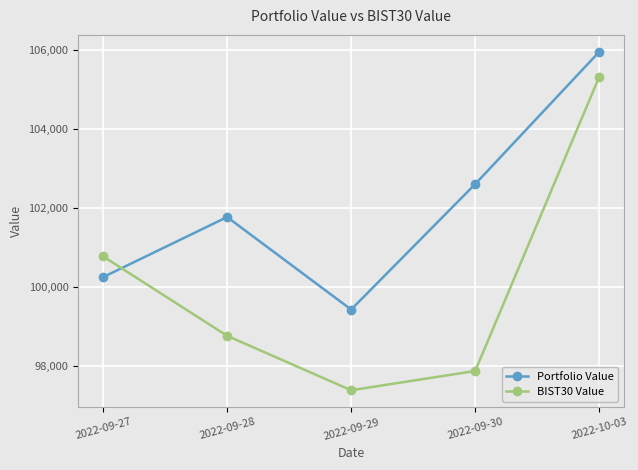

True or false: Portfolio Value and BIST30 Value cross at least once.

True